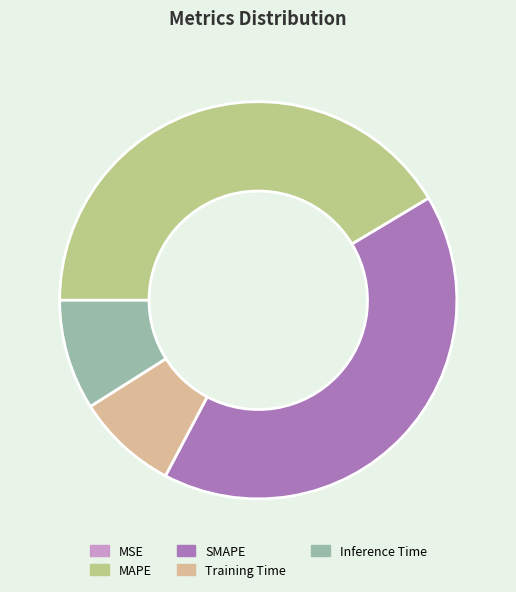

Is Training Time the majority of the pie?

No